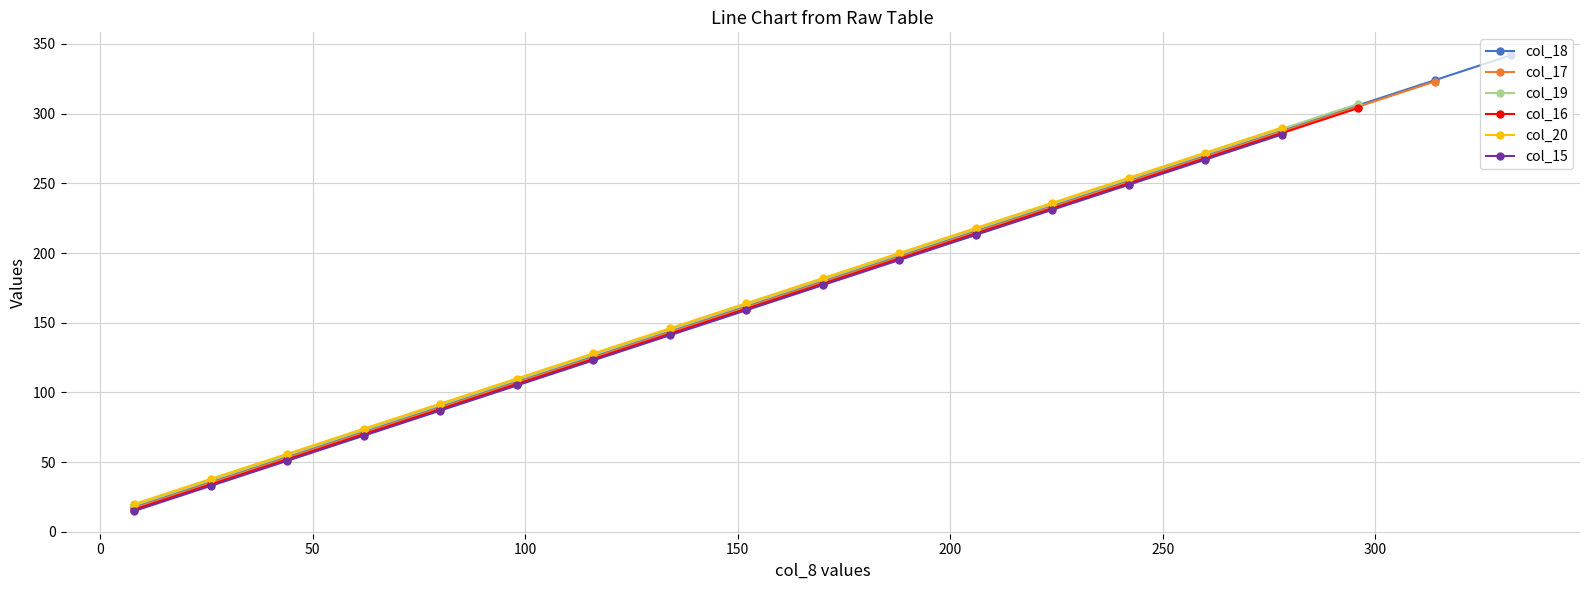

True or false: col_18 has more than 1 interior local peaks.

False